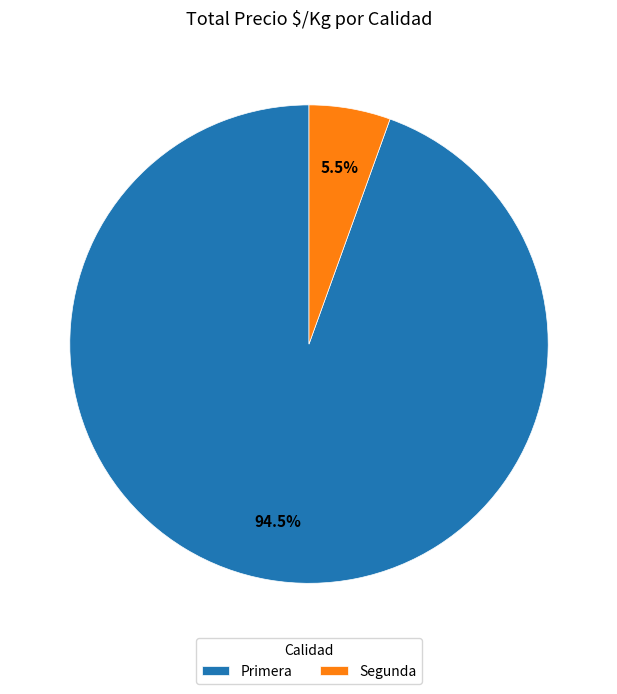

Which slice represents more than half of the pie?

Primera